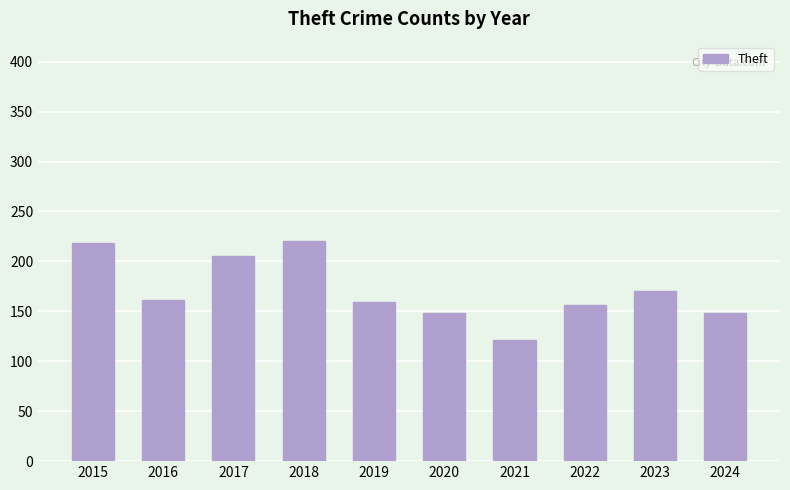

Reading right to left, extract all data points from this chart.

2024=148	2023=170	2022=156	2021=121	2020=148	2019=159	2018=220	2017=205	2016=161	2015=218